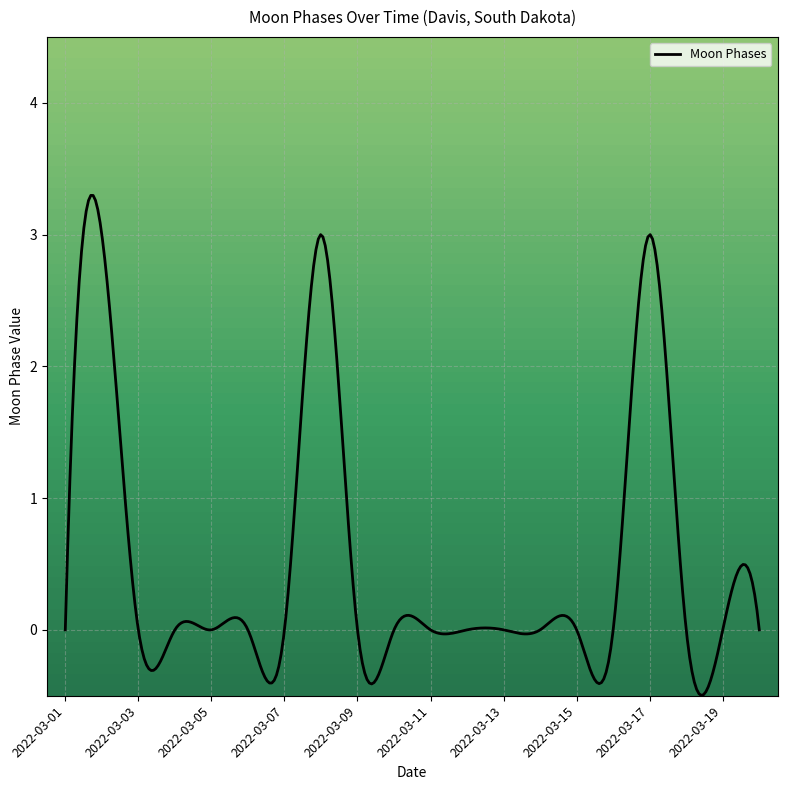

What is the difference between the maximum and minimum values?

3.8